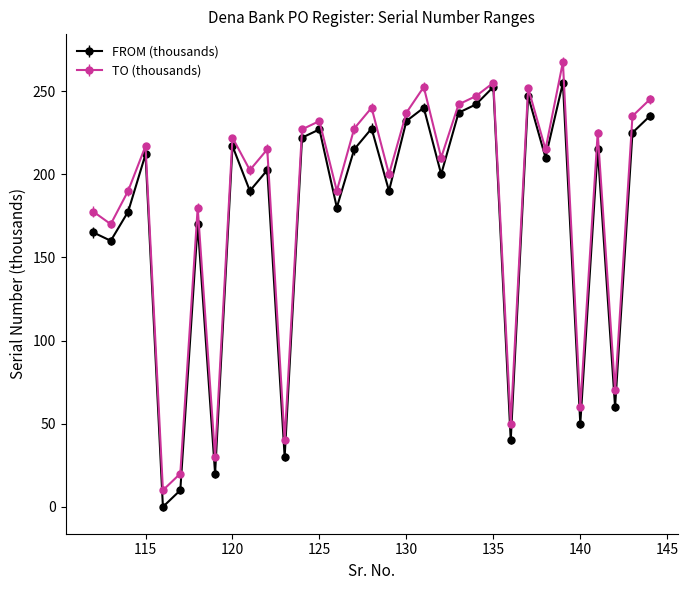

What is the value of the TO (thousands) point at the 20th from the left?

252.5